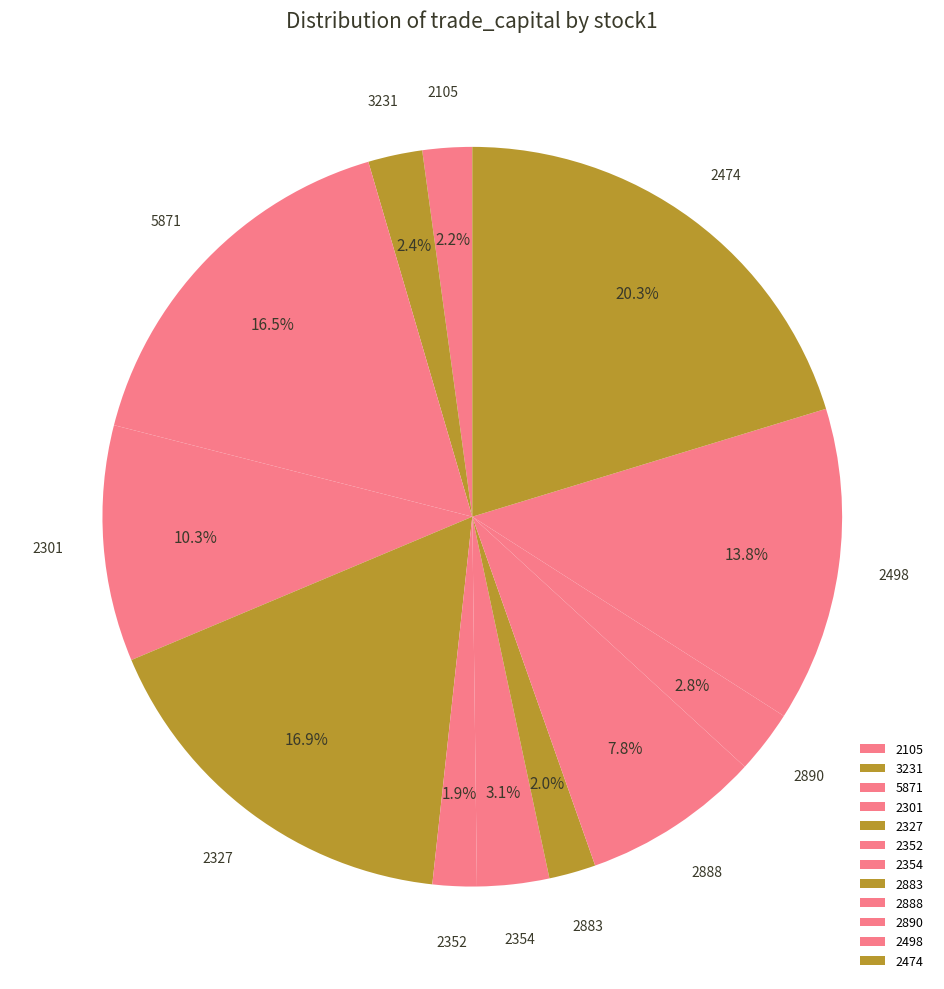

Is the sum of 2105 and 2498 greater than half?

No